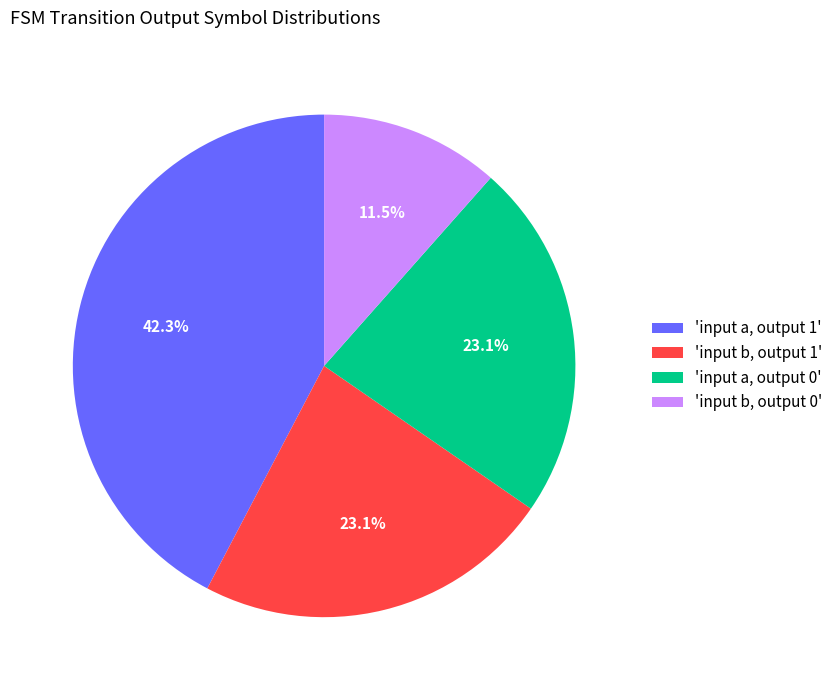

Combined, what portion of the pie is 'input a, output 0' and 'input a, output 1'?

65.4%